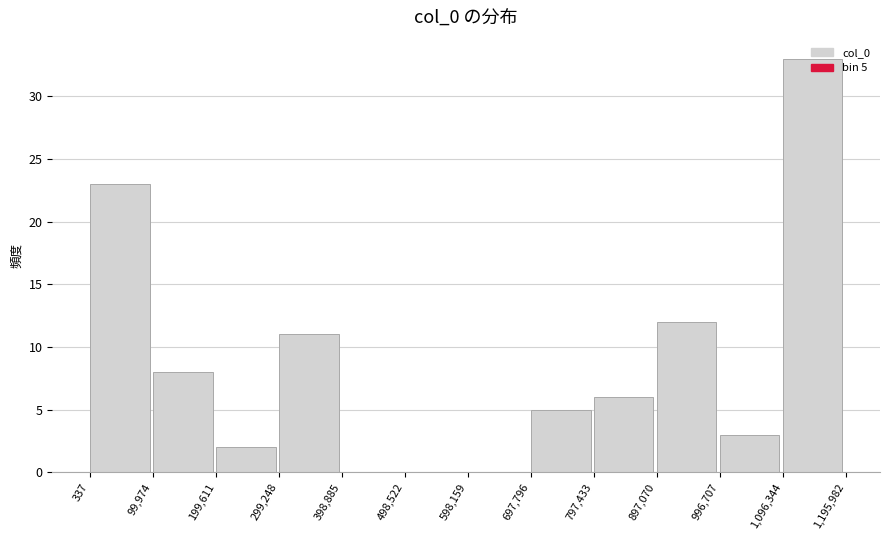

Over which range of the x-axis is the bar tallest?

1,096,344 to 1,195,982